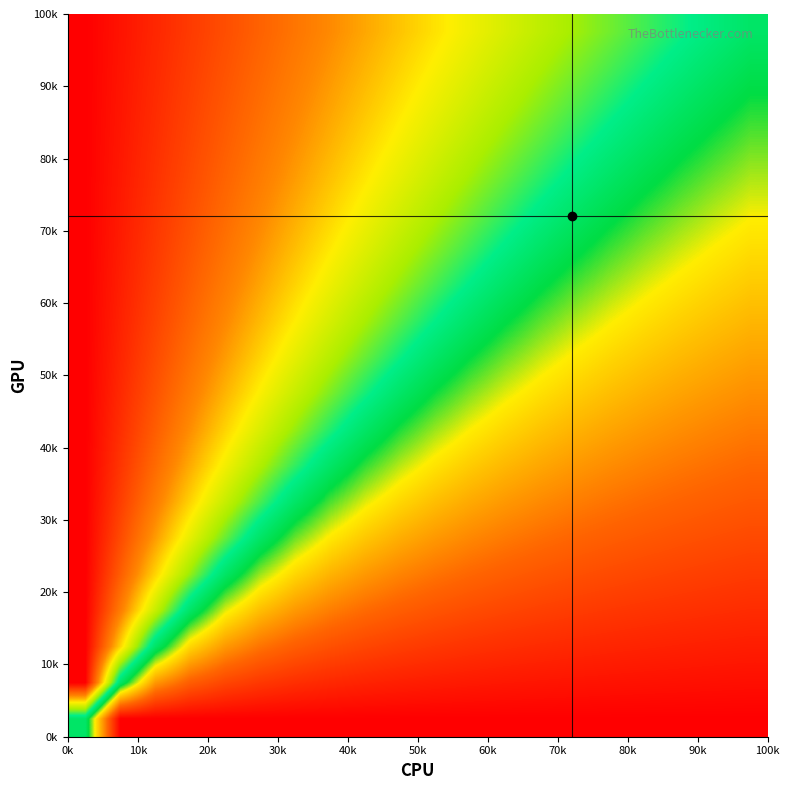

How many categories are shown in the chart?

20